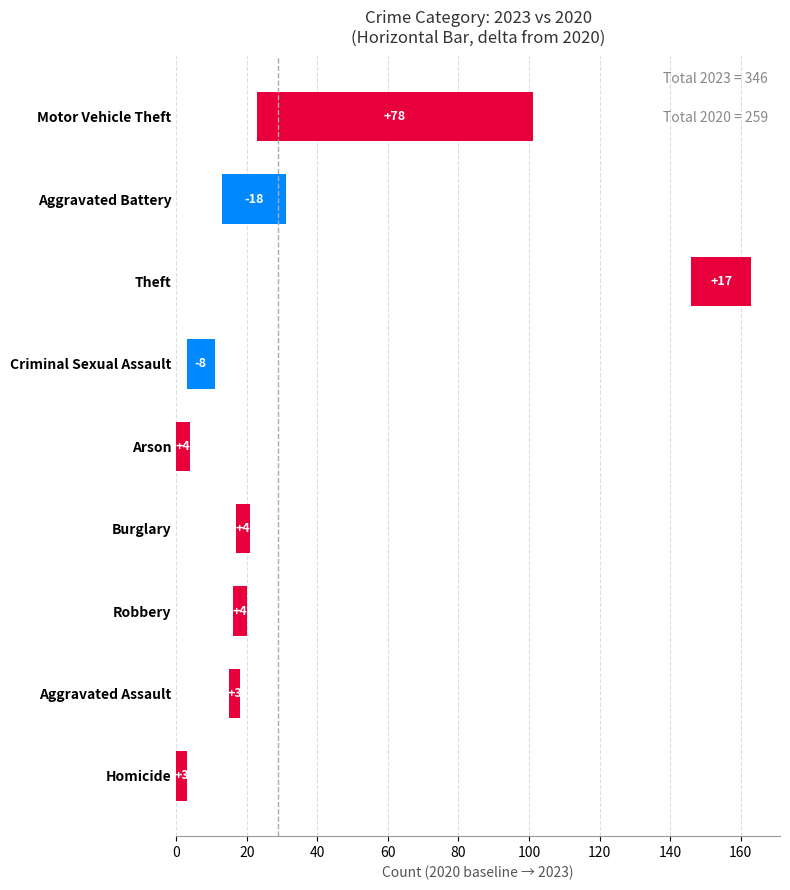

Count the number of values greater than 4.

2